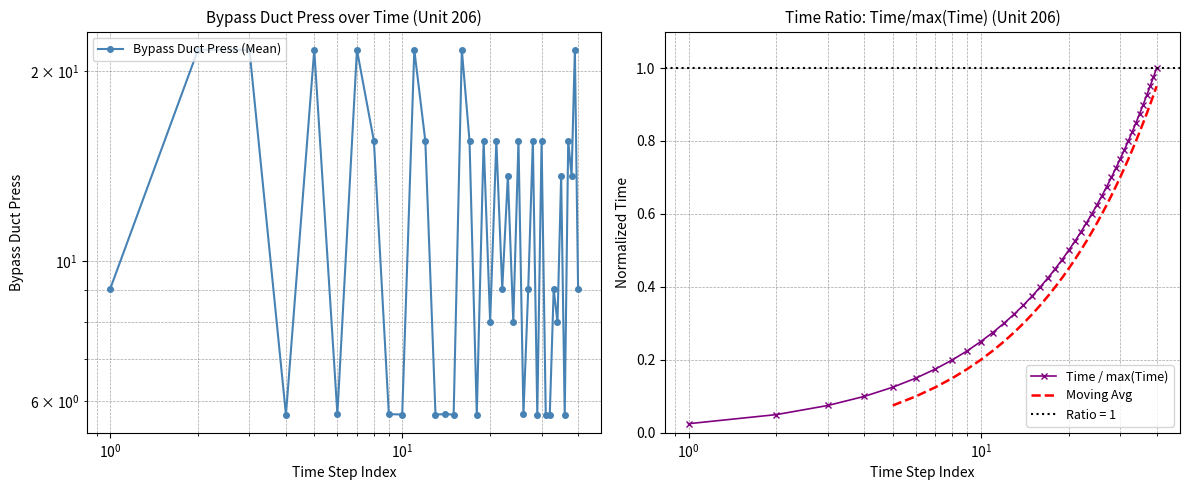

List the series in order of their peak value, highest first.

Bypass Duct Press, Time